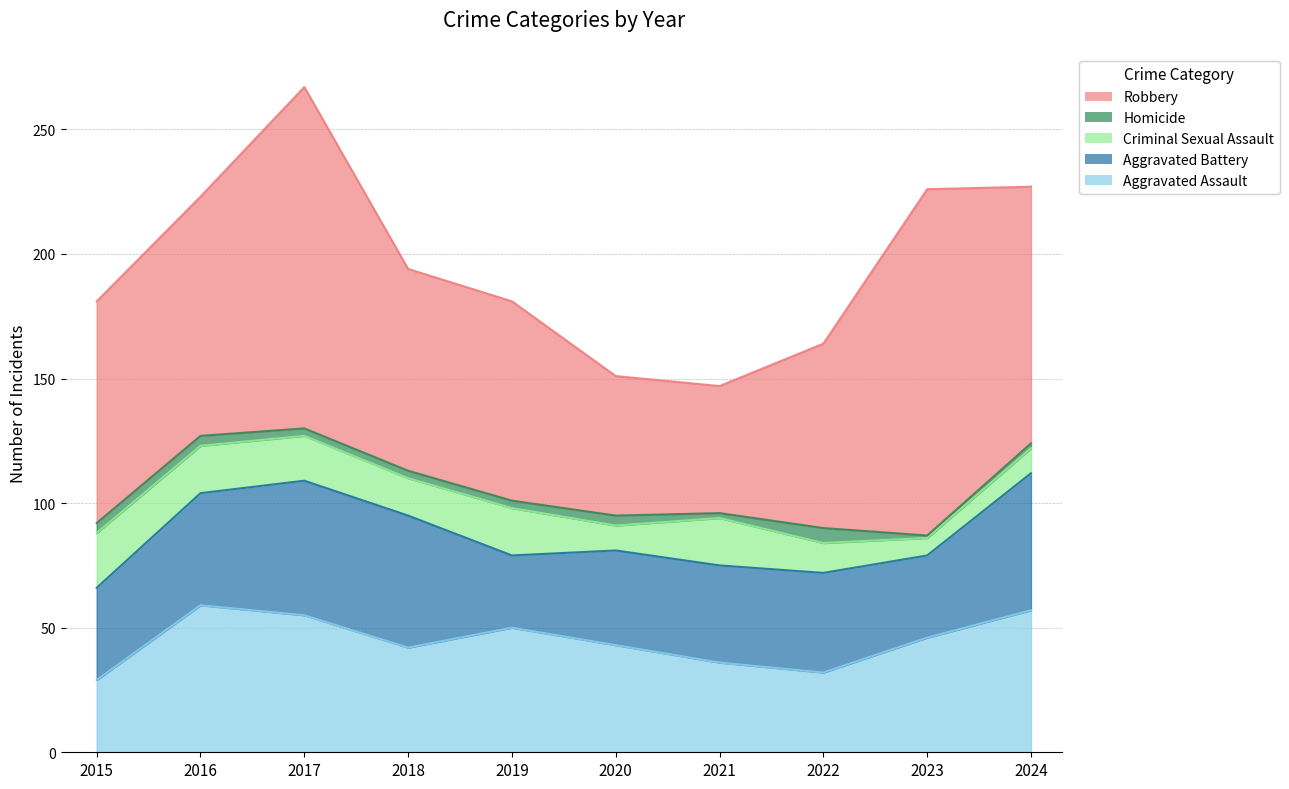

In Robbery, how many points are lower than both neighbors (excluding endpoints)?

1